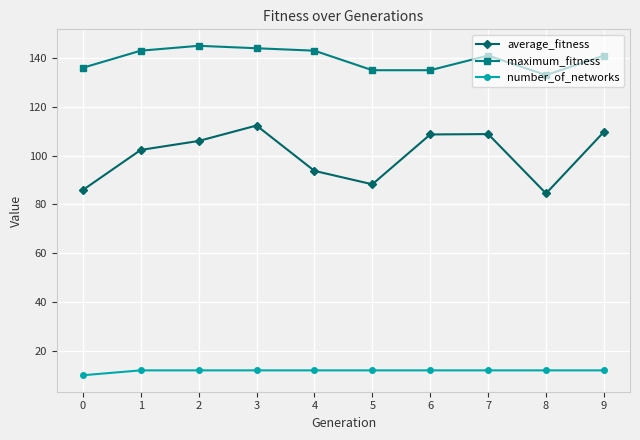

What is the difference between the second highest and minimum values in the number_of_networks series?

2.0